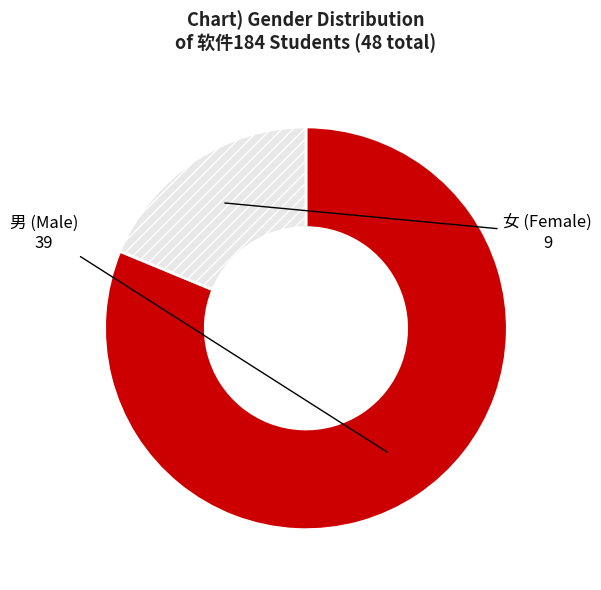

Count the number of slices in the pie.

2